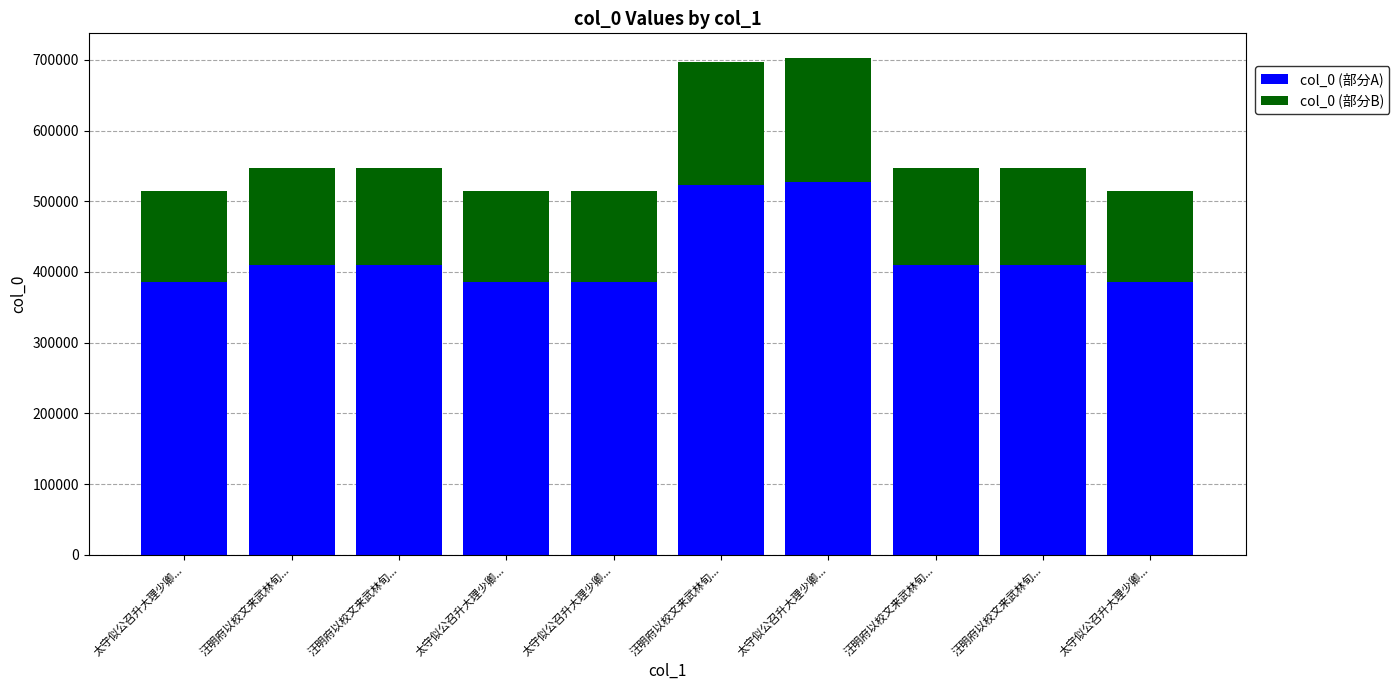

What is the average value of the col_0 (部分A) series?

423549